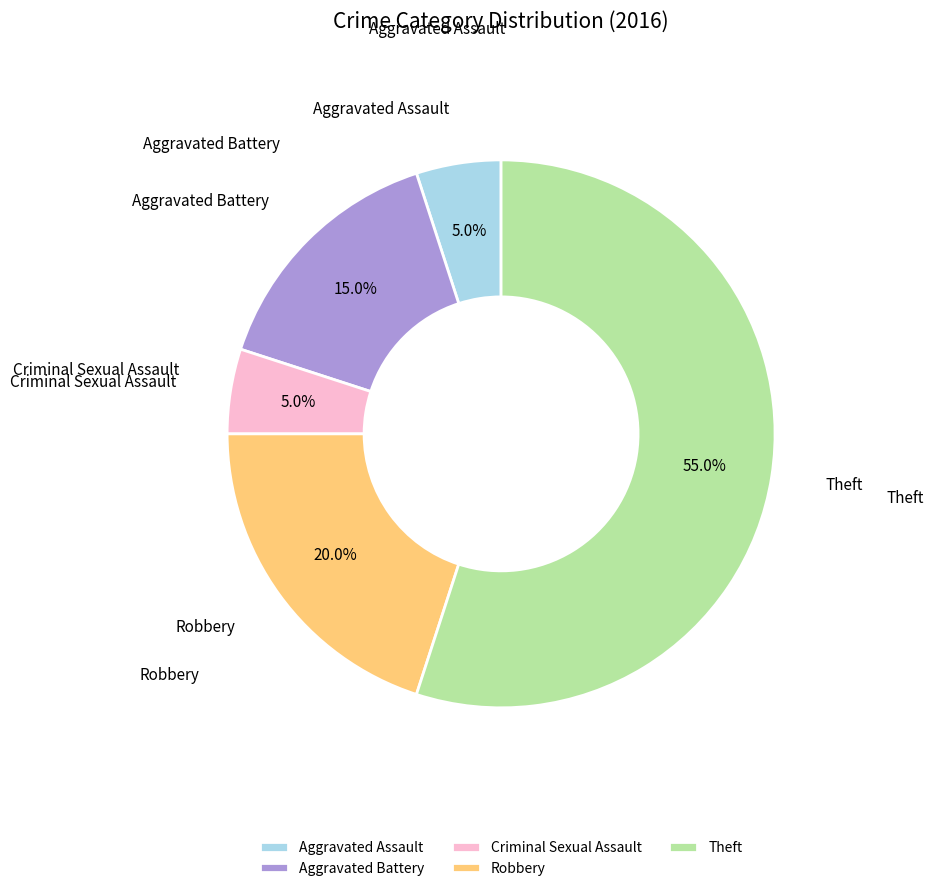

True or false: Aggravated Battery accounts for 2% of the total.

False